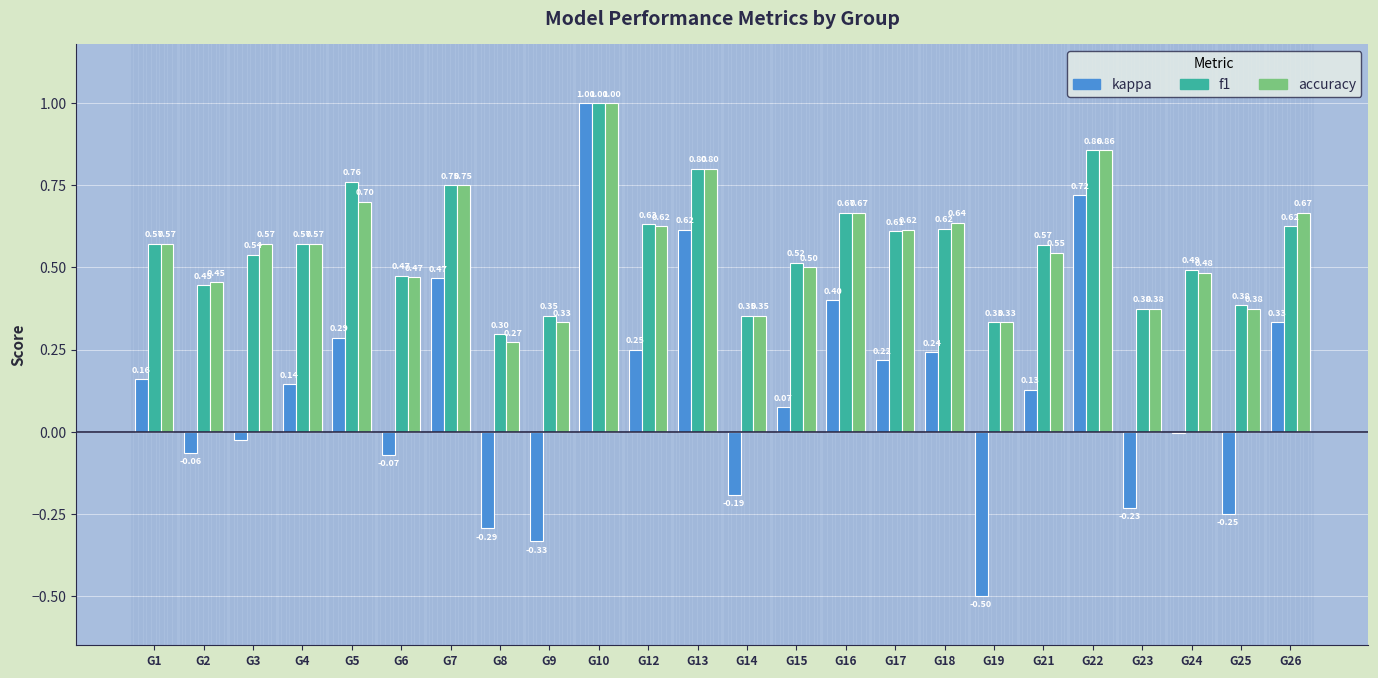

Which series changed the most between G12 and G25?

kappa